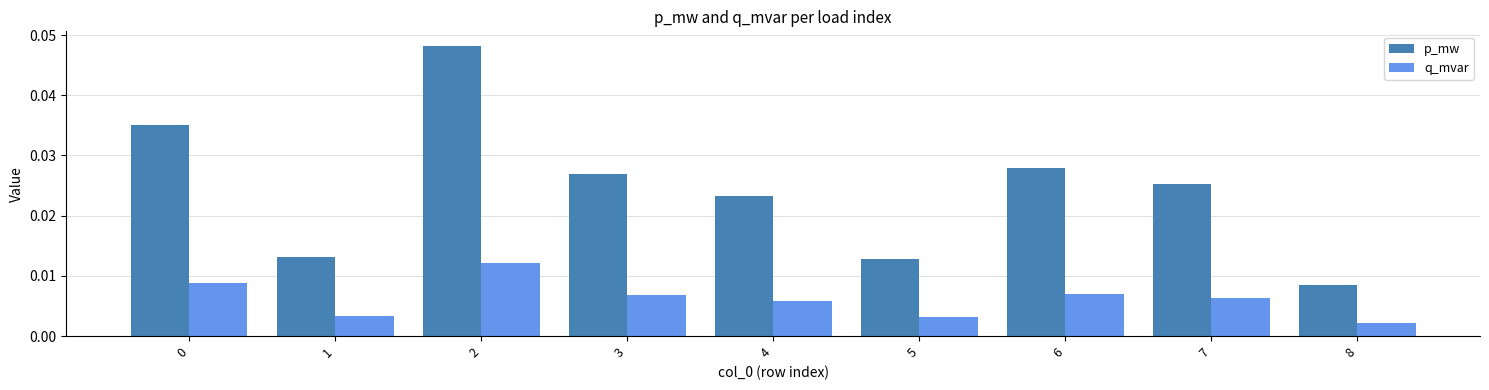

List the series in order of their overall mean, lowest first.

q_mvar, p_mw